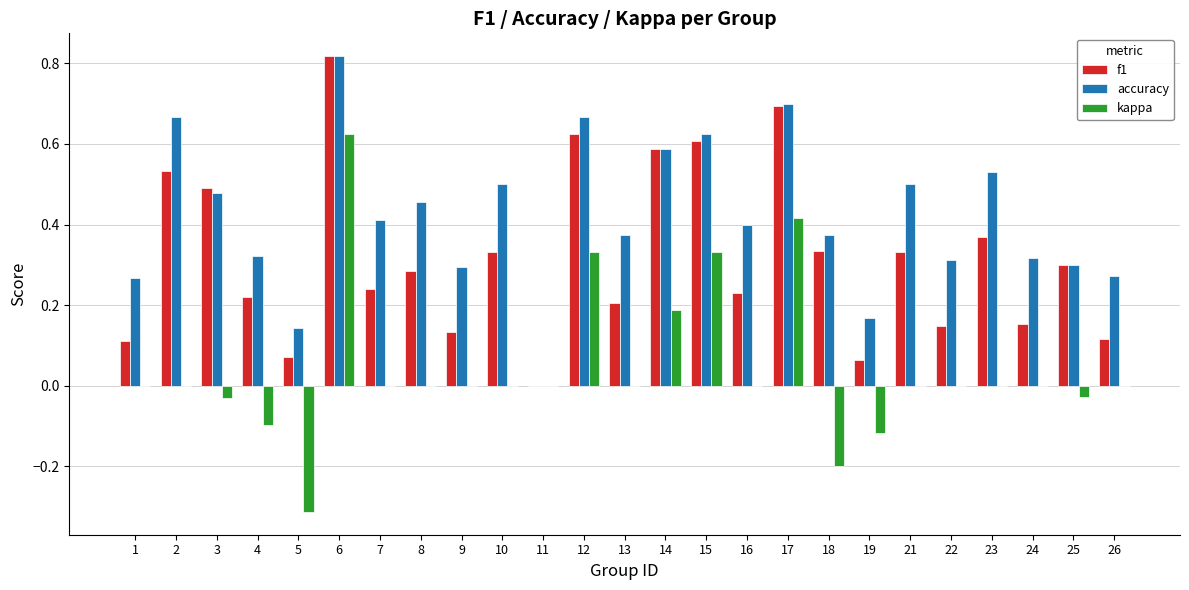

Which series changed the most between 5 and 19?

kappa